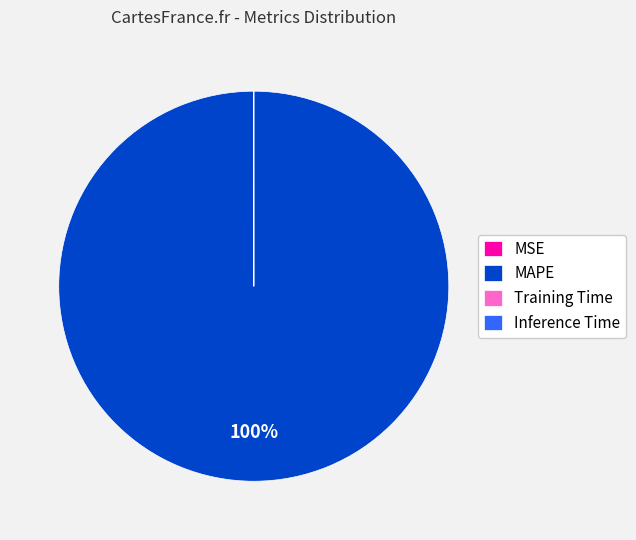

Does any single category account for the majority?

Yes